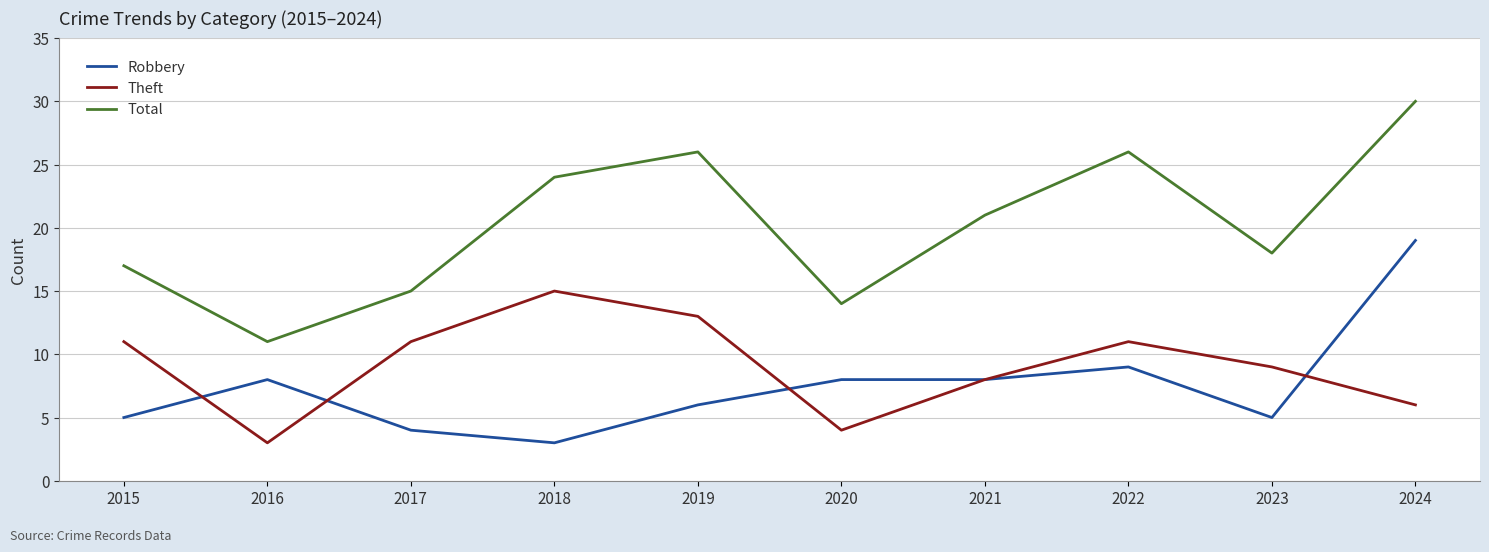

Reading right to left, extract all data points from this chart.

Robbery: 2024=19	2023=5	2022=9	2021=8	2020=8	2019=6	2018=3	2017=4	2016=8	2015=5
Theft: 2024=6	2023=9	2022=11	2021=8	2020=4	2019=13	2018=15	2017=11	2016=3	2015=11
Total: 2024=30	2023=18	2022=26	2021=21	2020=14	2019=26	2018=24	2017=15	2016=11	2015=17